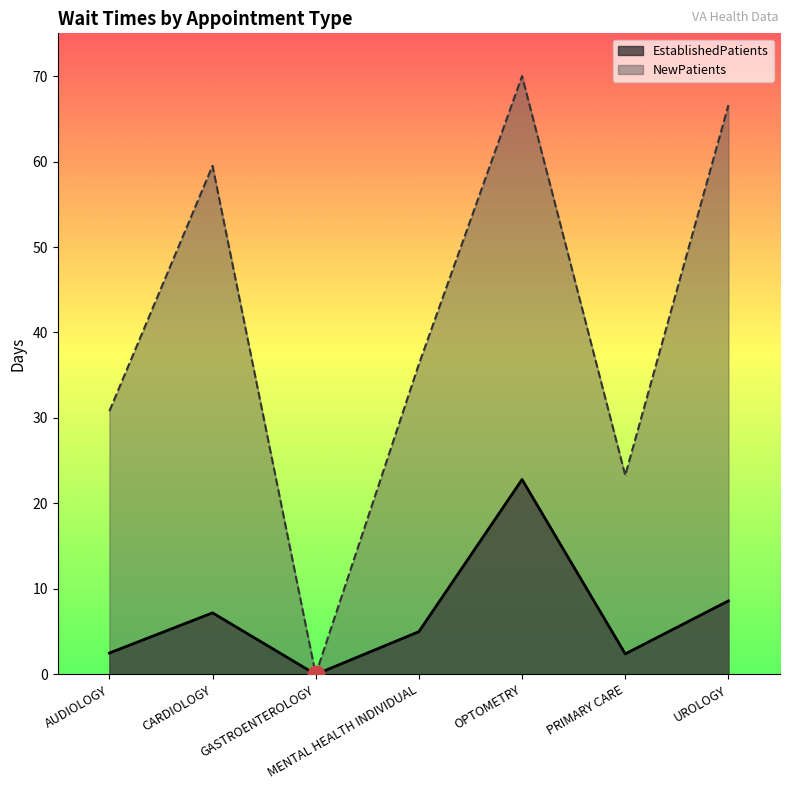

Where is the first local maximum for NewPatients?

CARDIOLOGY